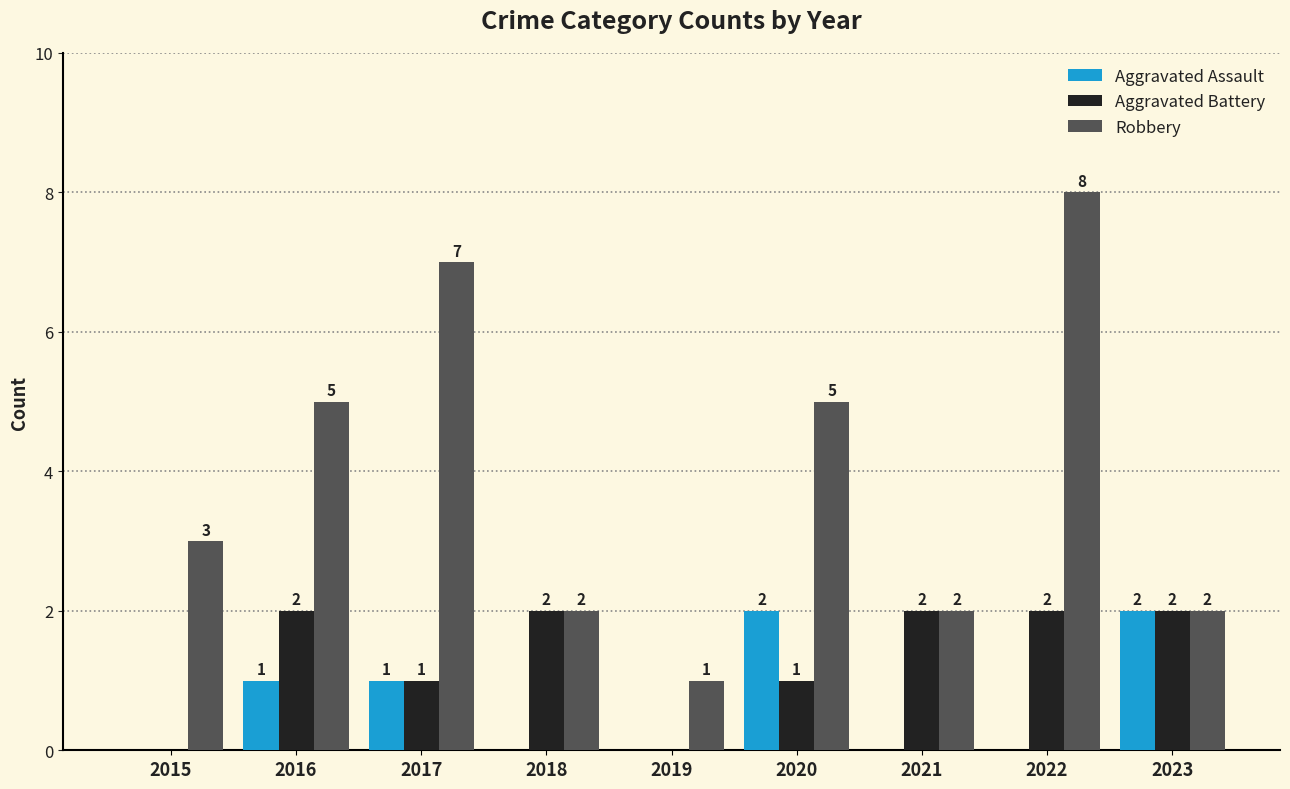

Where is Robbery nearest to the value 4?

2015